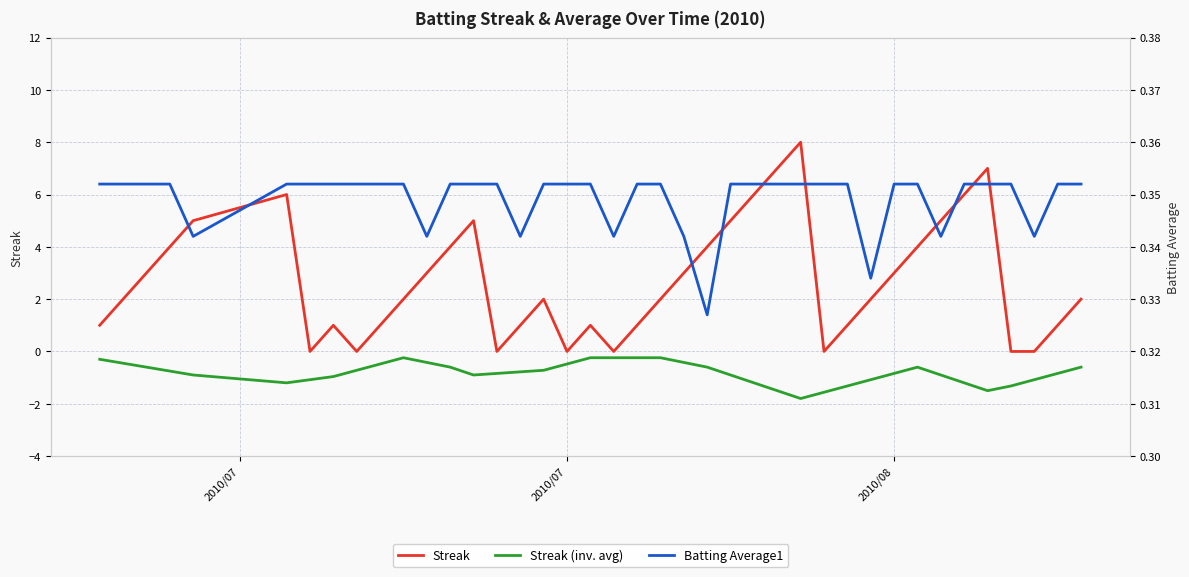

What is the average value of the Streak (inv. avg) series?

-0.8